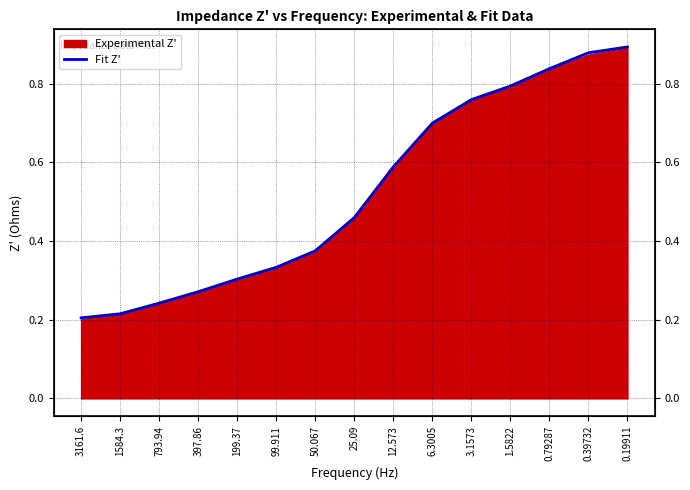

Rank the categories by value from highest to lowest.

0.19911, 0.39732, 0.79287, 1.5822, 3.1573, 6.3005, 12.573, 25.09, 50.067, 99.911, 199.37, 397.86, 793.94, 1584.3, 3161.6